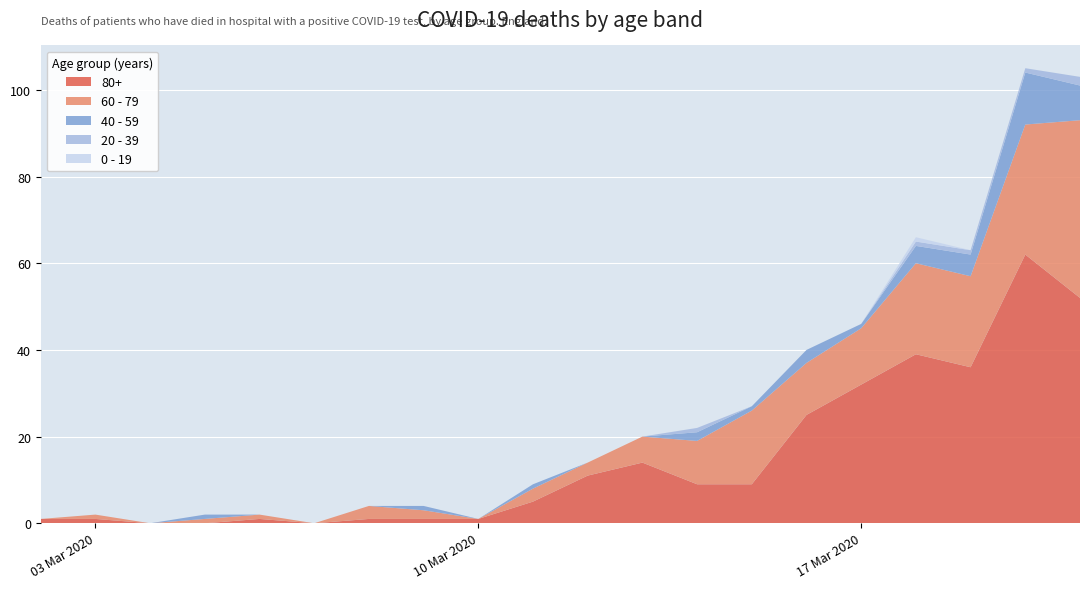

Reading left to right, transcribe all the data shown in this chart.

80+: 2020-03-02=1	2020-03-03=1	2020-03-04=0	2020-03-05=0	2020-03-06=1	2020-03-07=0	2020-03-08=1	2020-03-09=1	2020-03-10=1	2020-03-11=5	2020-03-12=11	2020-03-13=14	2020-03-14=9	2020-03-15=9	2020-03-16=25	2020-03-17=32	2020-03-18=39	2020-03-19=36	2020-03-20=62	2020-03-21=52
60 - 79: 2020-03-02=0	2020-03-03=1	2020-03-04=0	2020-03-05=1	2020-03-06=1	2020-03-07=0	2020-03-08=3	2020-03-09=2	2020-03-10=0	2020-03-11=3	2020-03-12=3	2020-03-13=6	2020-03-14=10	2020-03-15=17	2020-03-16=12	2020-03-17=13	2020-03-18=21	2020-03-19=21	2020-03-20=30	2020-03-21=41
40 - 59: 2020-03-02=0	2020-03-03=0	2020-03-04=0	2020-03-05=1	2020-03-06=0	2020-03-07=0	2020-03-08=0	2020-03-09=1	2020-03-10=0	2020-03-11=1	2020-03-12=0	2020-03-13=0	2020-03-14=2	2020-03-15=1	2020-03-16=3	2020-03-17=1	2020-03-18=4	2020-03-19=5	2020-03-20=12	2020-03-21=8
20 - 39: 2020-03-02=0	2020-03-03=0	2020-03-04=0	2020-03-05=0	2020-03-06=0	2020-03-07=0	2020-03-08=0	2020-03-09=0	2020-03-10=0	2020-03-11=0	2020-03-12=0	2020-03-13=0	2020-03-14=1	2020-03-15=0	2020-03-16=0	2020-03-17=0	2020-03-18=1	2020-03-19=1	2020-03-20=1	2020-03-21=2
0 - 19: 2020-03-02=0	2020-03-03=0	2020-03-04=0	2020-03-05=0	2020-03-06=0	2020-03-07=0	2020-03-08=0	2020-03-09=0	2020-03-10=0	2020-03-11=0	2020-03-12=0	2020-03-13=0	2020-03-14=0	2020-03-15=0	2020-03-16=0	2020-03-17=0	2020-03-18=1	2020-03-19=0	2020-03-20=0	2020-03-21=0